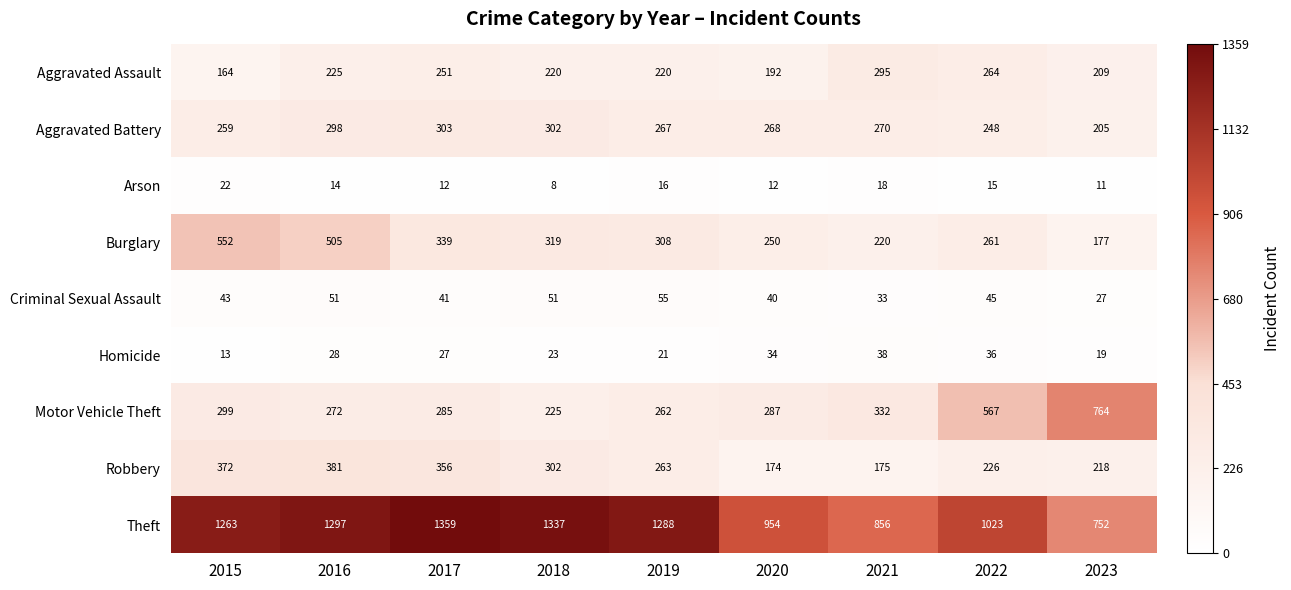

At which category does the chart reach its minimum across all series?

2018